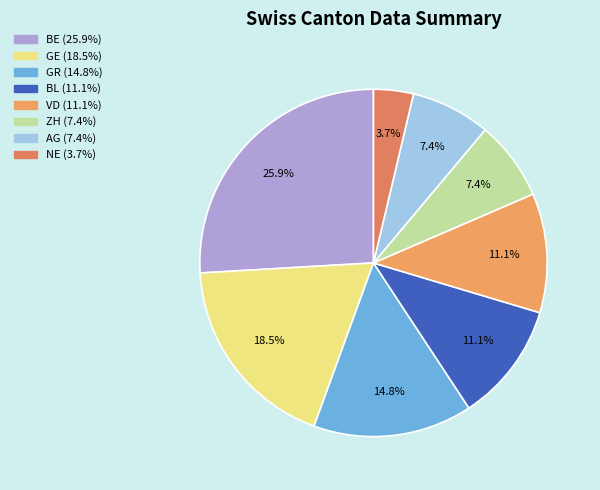

What is the largest slice in the pie chart?

BE